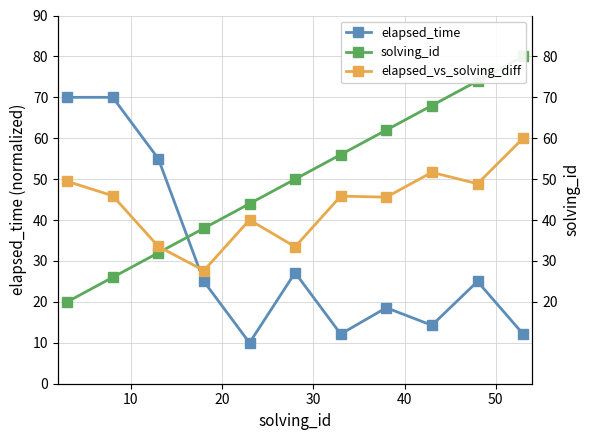

What is the average value of the elapsed_vs_solving_diff series?

43.8